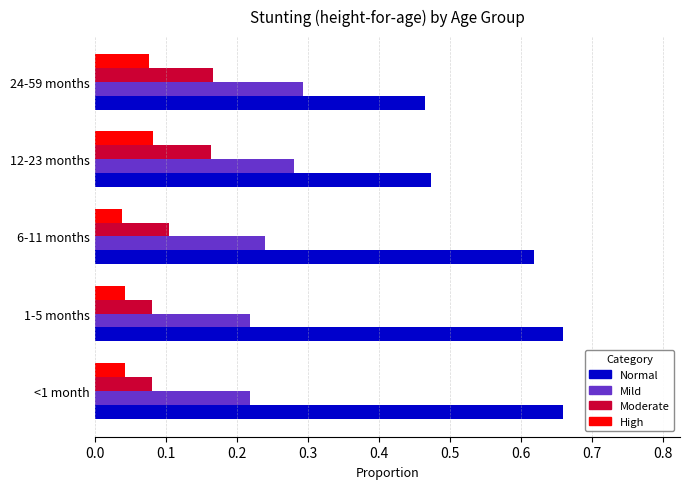

Is it true that High equals 0.0 at 12-23 months?

False